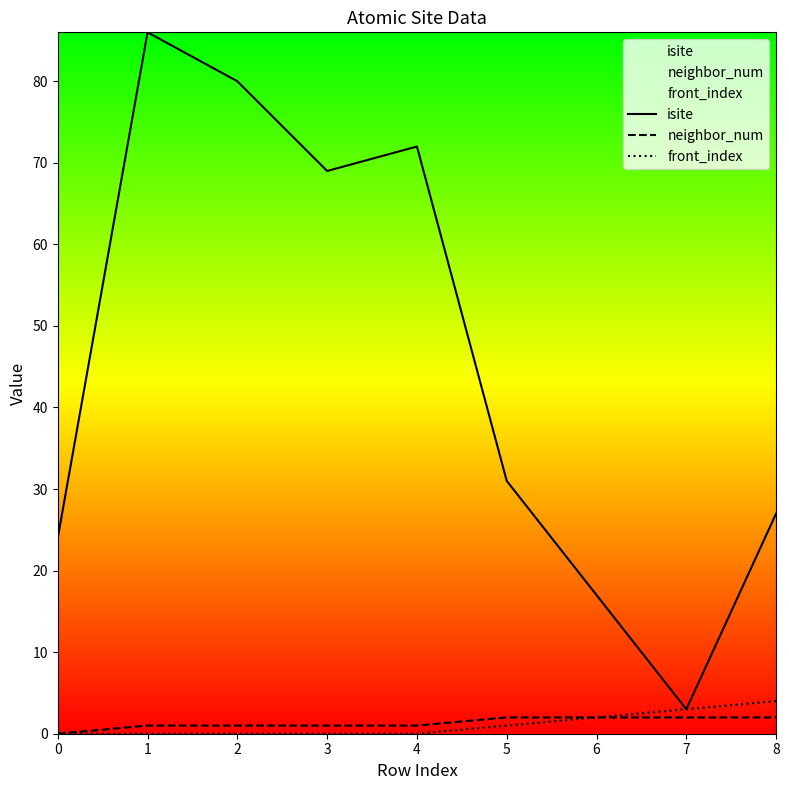

At which category is the sum across all series the highest?

1